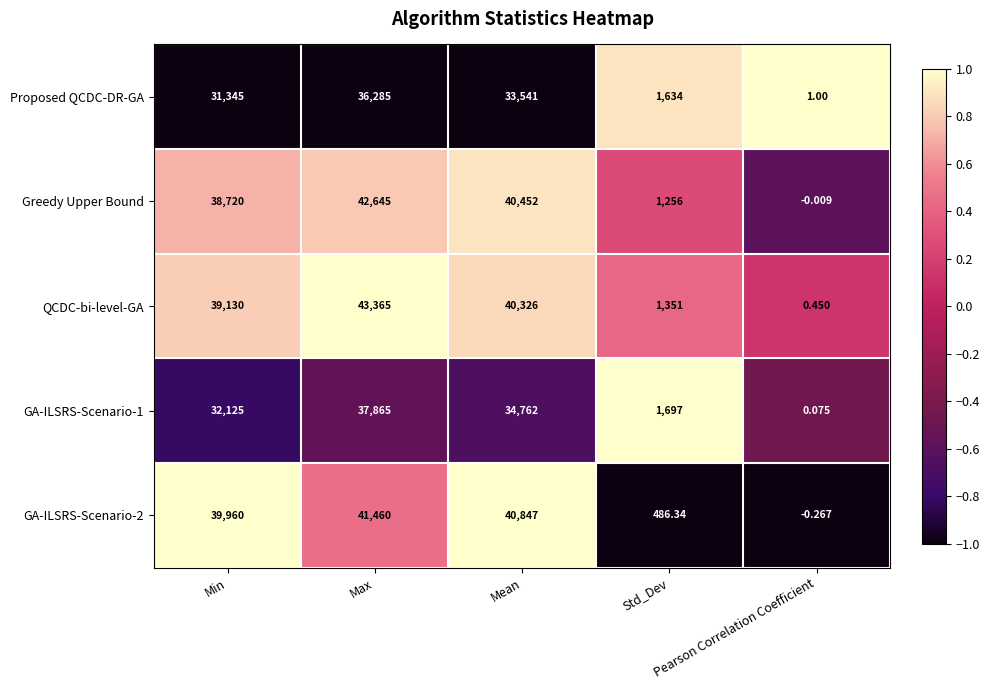

Which series has the widest spread of values?

QCDC-bi-level-GA